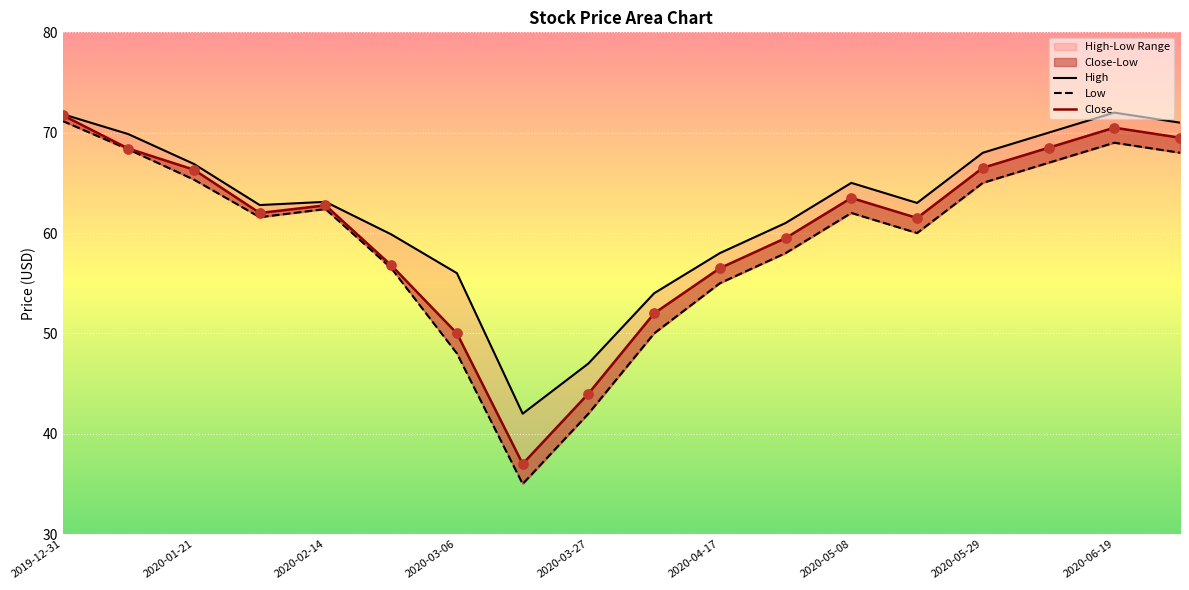

Which series has the largest total across all categories?

High